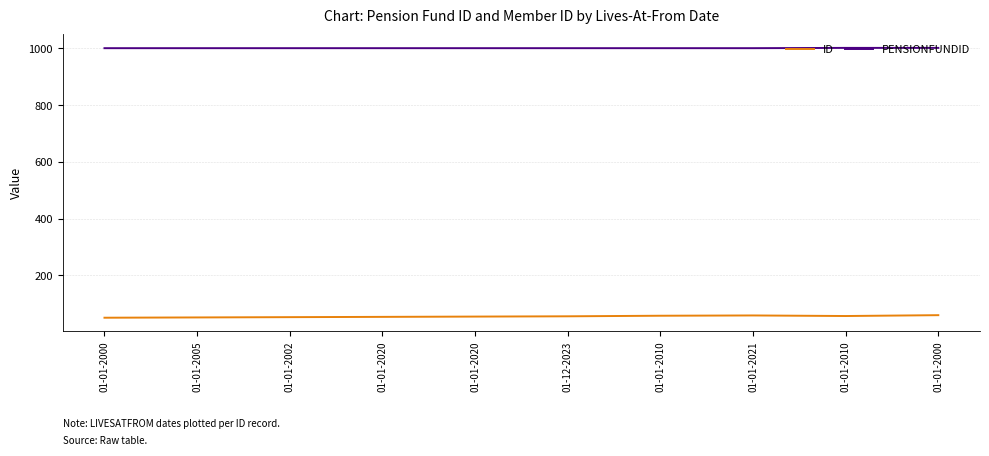

What are all the series names shown in the legend?

ID, PENSIONFUNDID